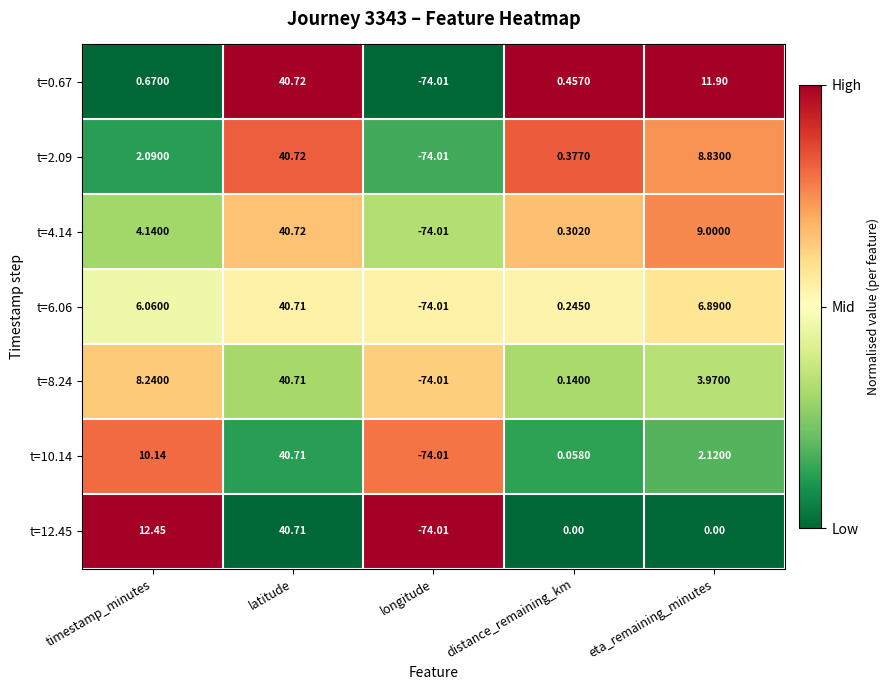

List the labels in order of t=6.06 value, smallest first.

longitude, distance_remaining_km, timestamp_minutes, eta_remaining_minutes, latitude